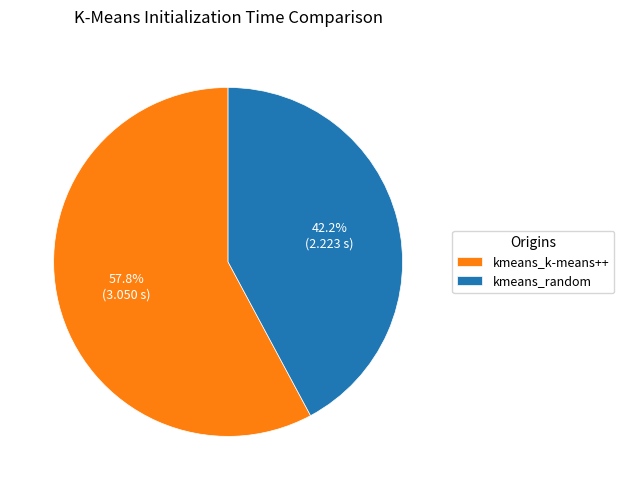

How many slices are in this pie chart?

2